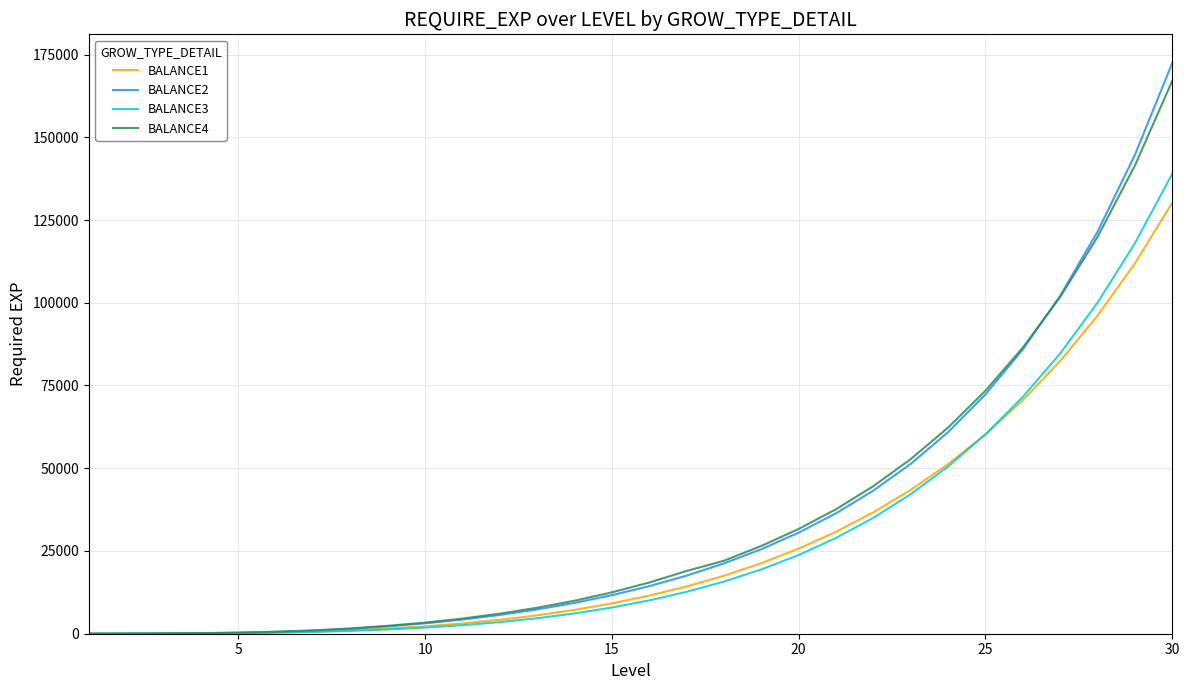

What is the highest value of the BALANCE1 series?

130220